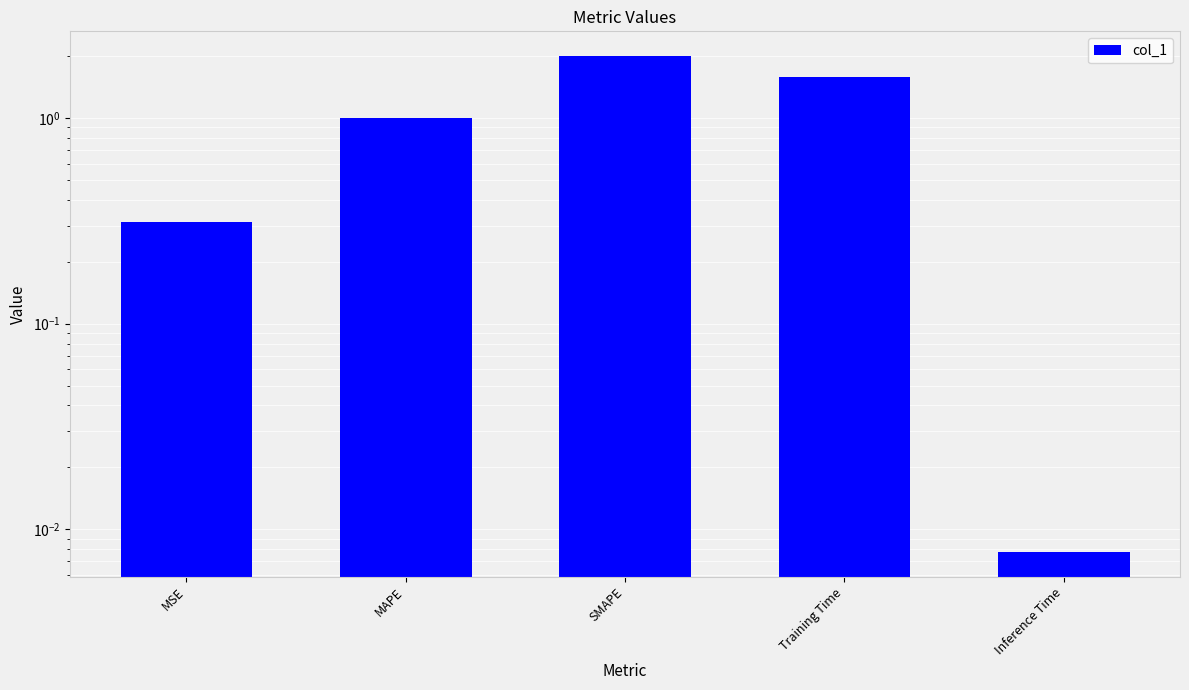

What is the average value?

1.0